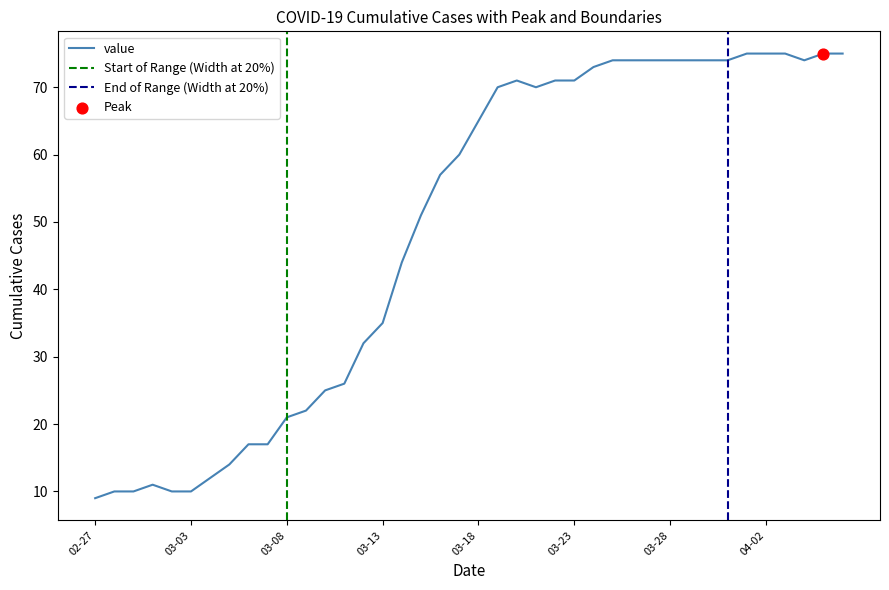

What is the minimum value for value?

9